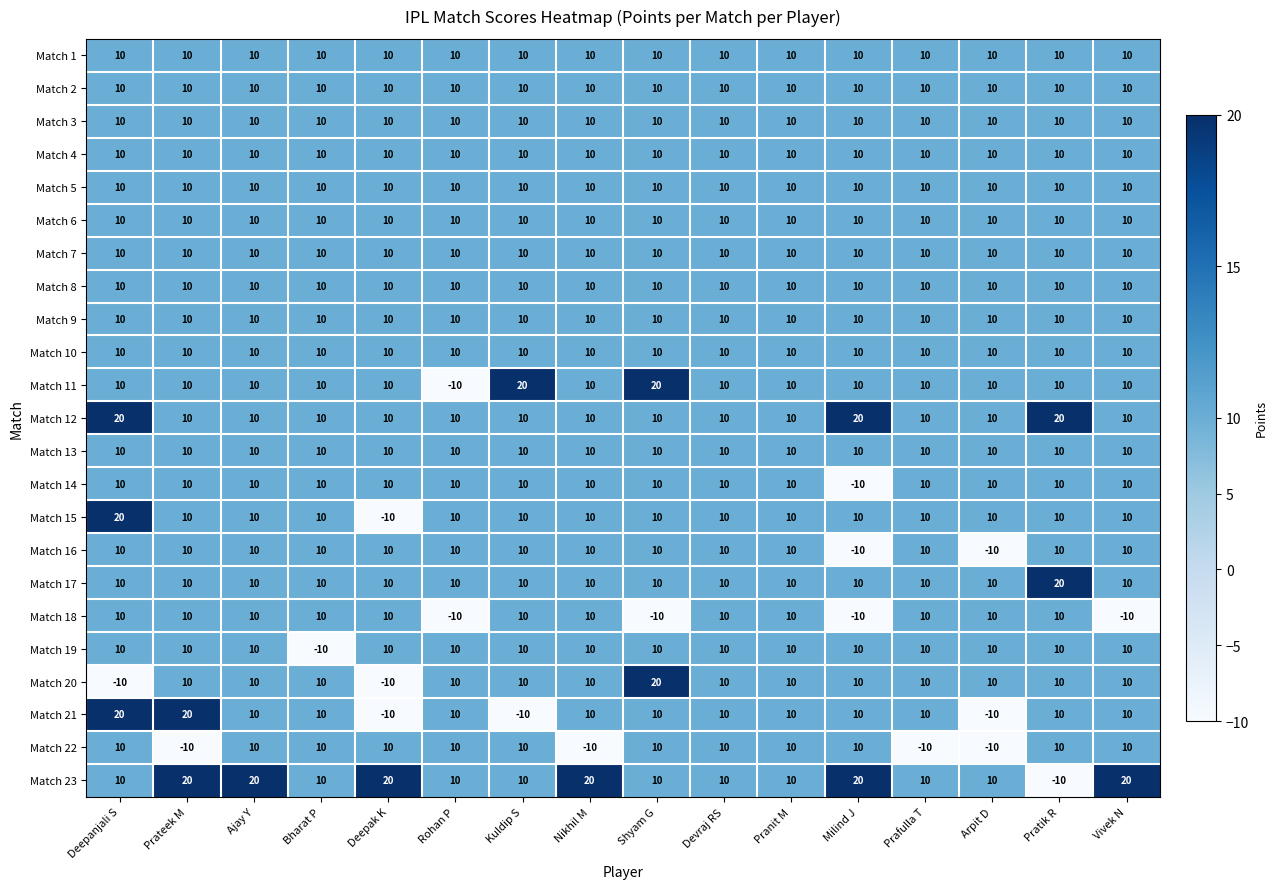

How many values in the Match 23 series are below 10?

1